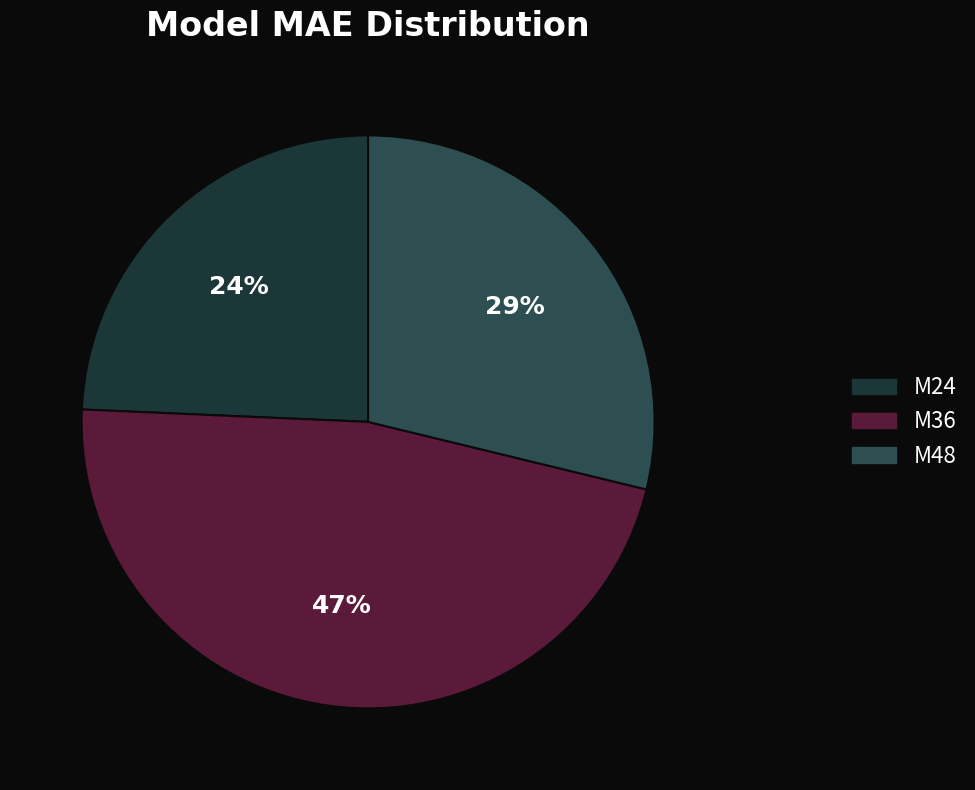

Which category has the smallest portion of the pie?

M24